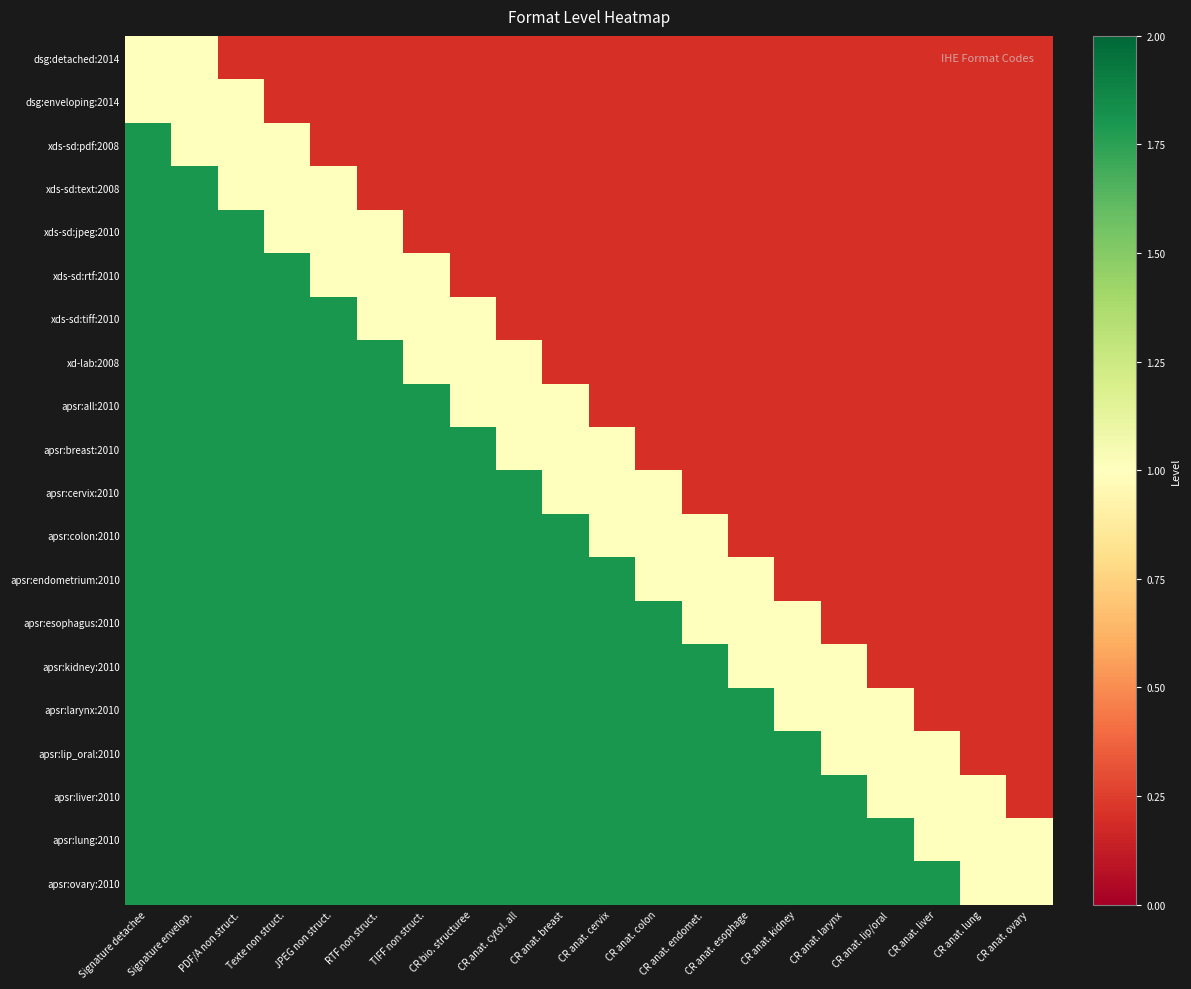

What is the total value across all series at CR anat. kidney?

12.8